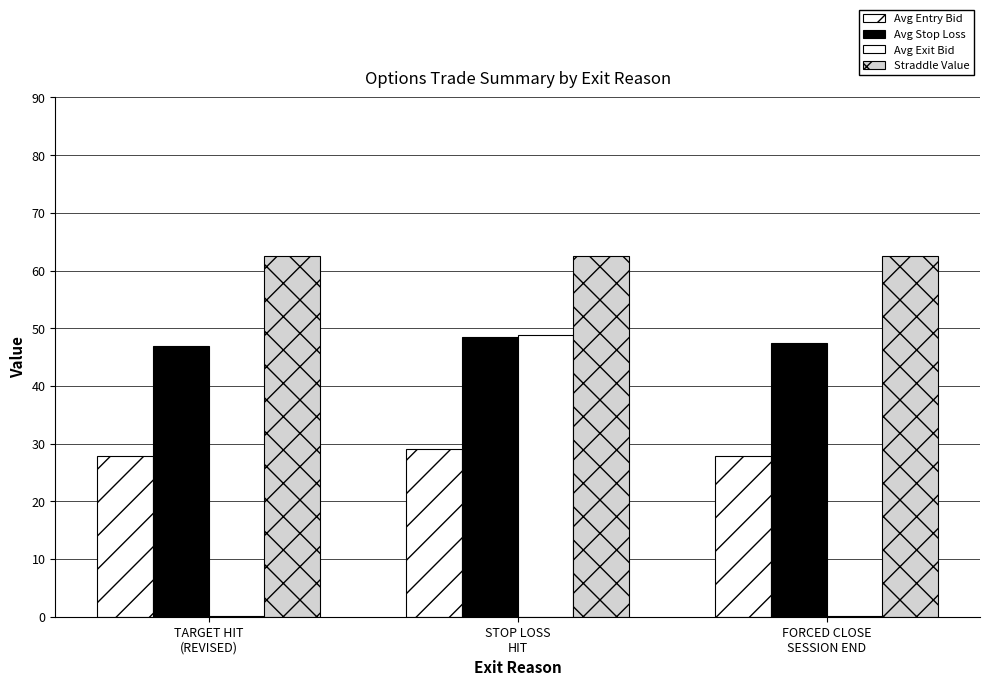

The value of Avg Exit Bid at TARGET HIT
(REVISED) is 0.1. True or false?

True